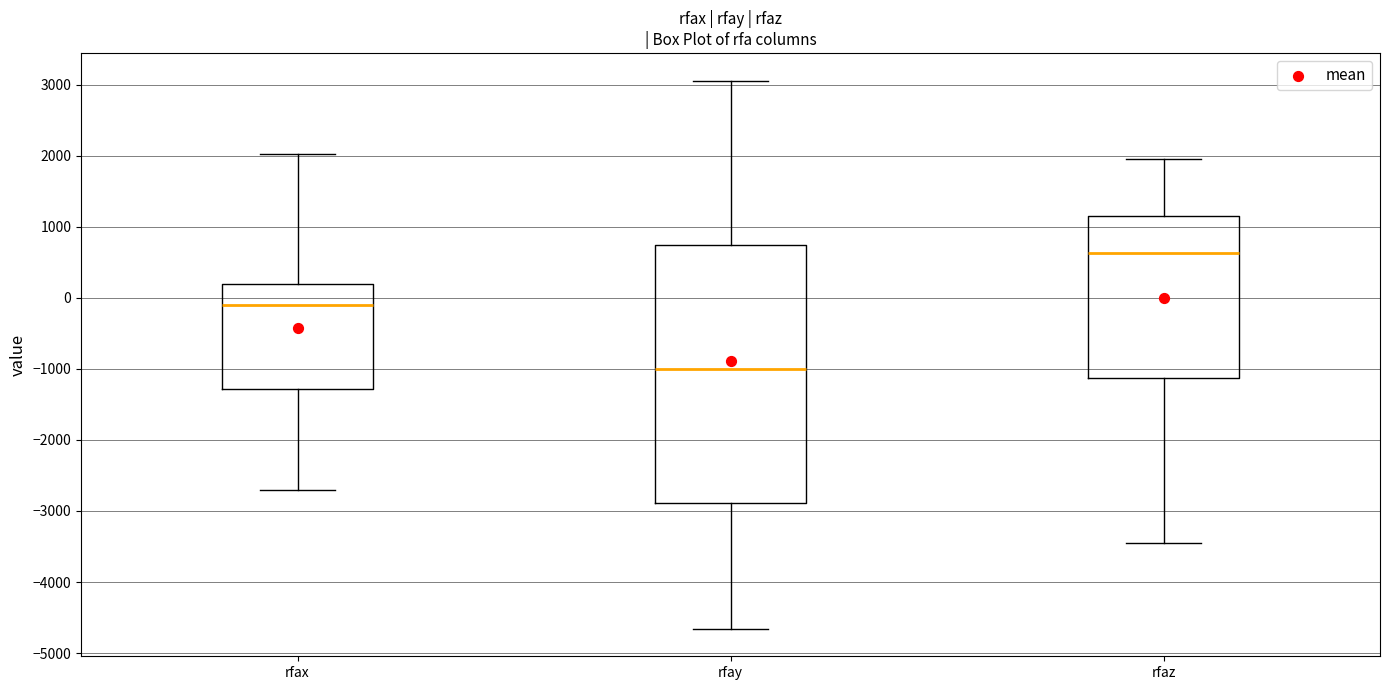

Which box has the lowest median line?

rfay